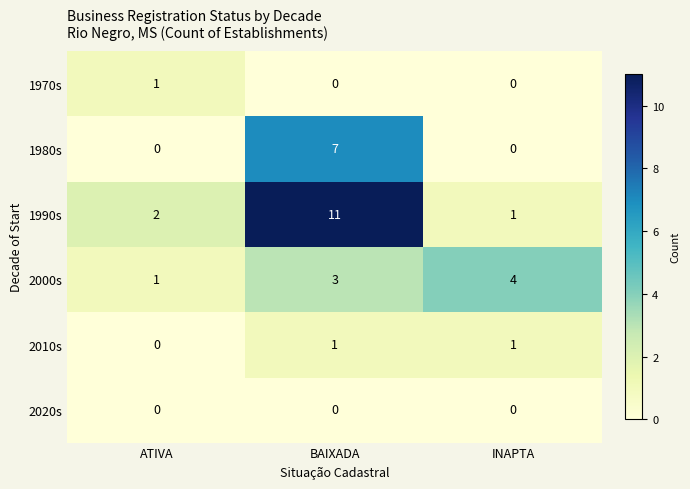

What is the total value across all series at ATIVA?

4